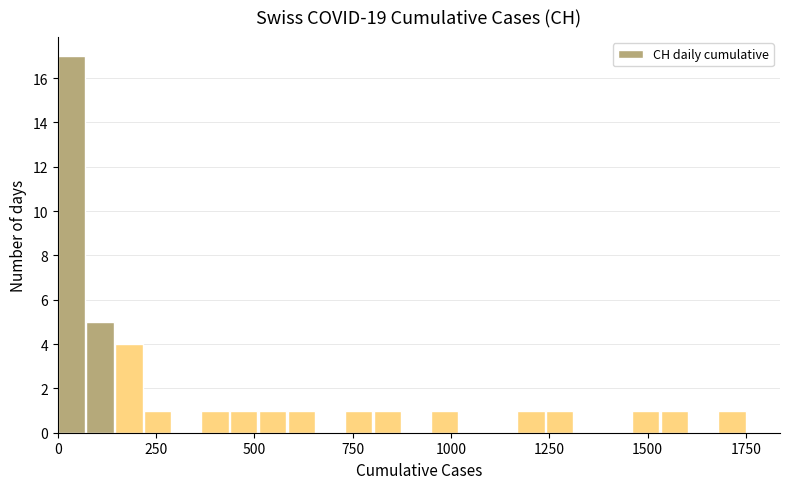

Around what value on the x-axis is the tallest bar? Give the approximate position of its centre, as read against the axis.

50